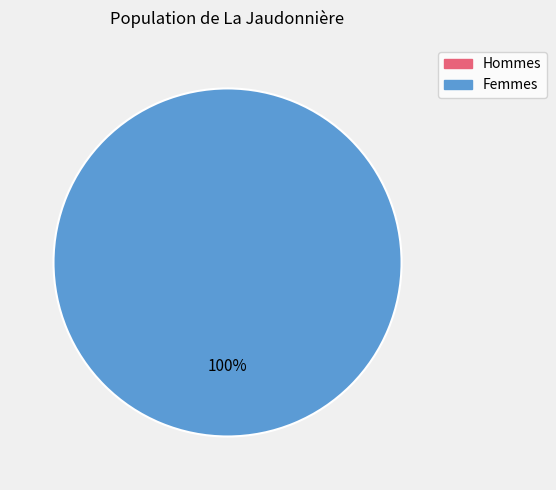

Is there a majority slice in this chart?

Yes